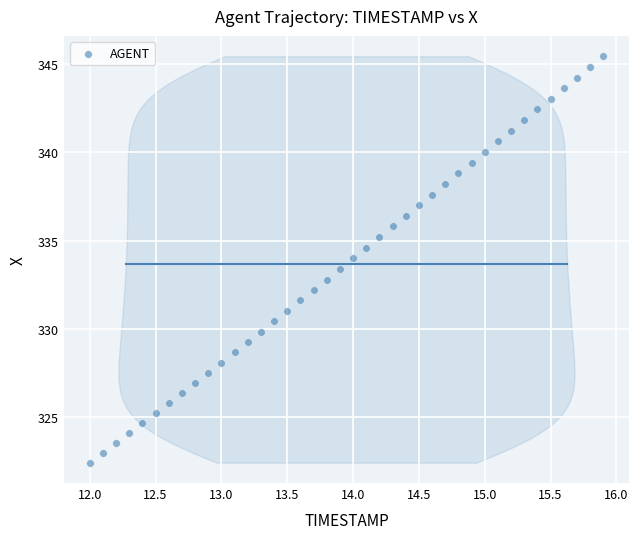

What is the range of X values (max minus min)?

3.9